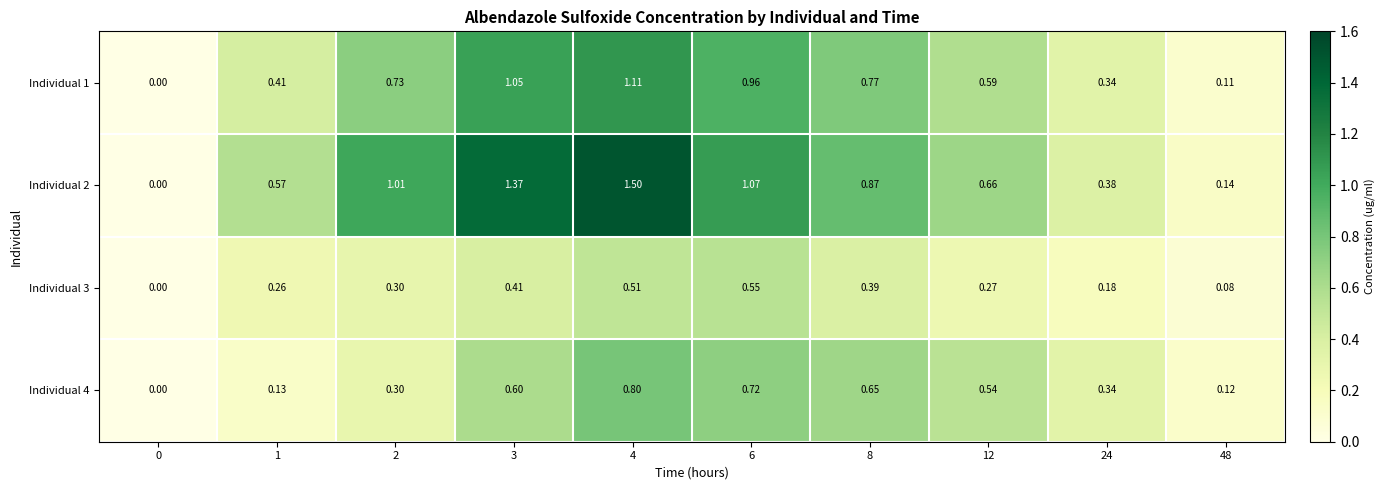

Is the value of Individual 4 at 1 greater than the value of Individual 1 at 2?

No